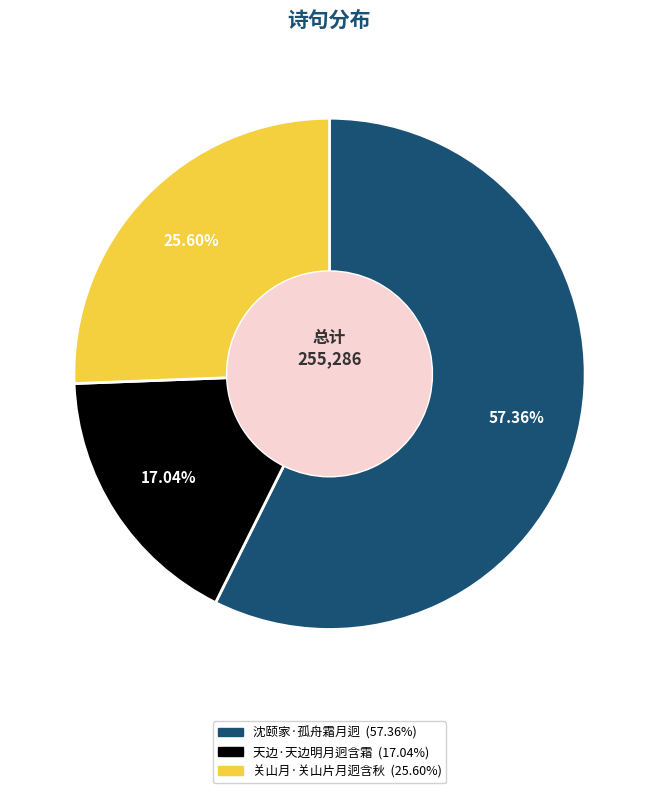

Which category has the smallest portion of the pie?

天边·天边明月迥含霜